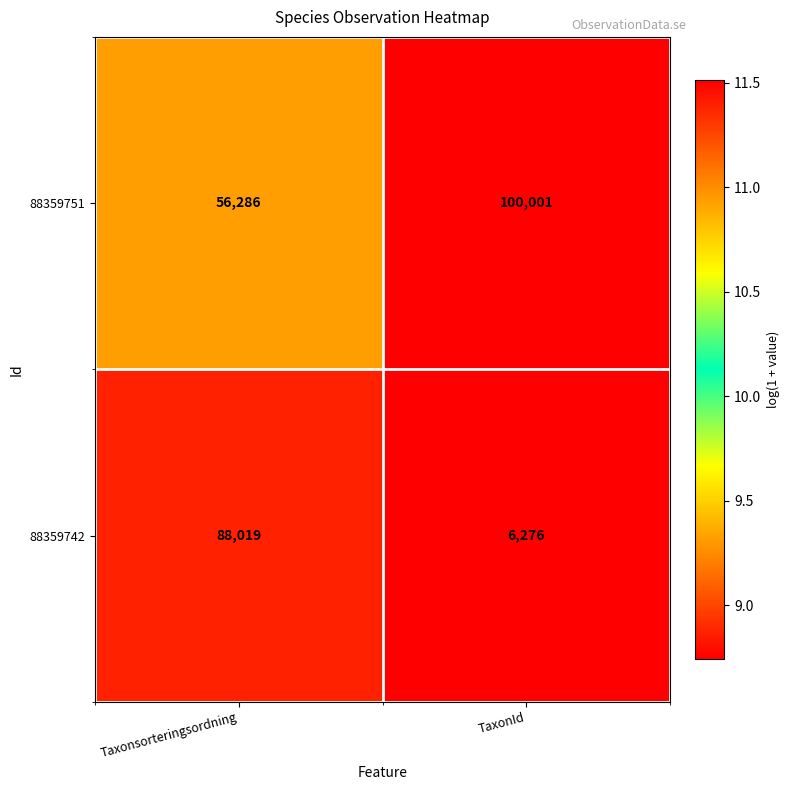

What is the maximum value shown in the chart?

100001